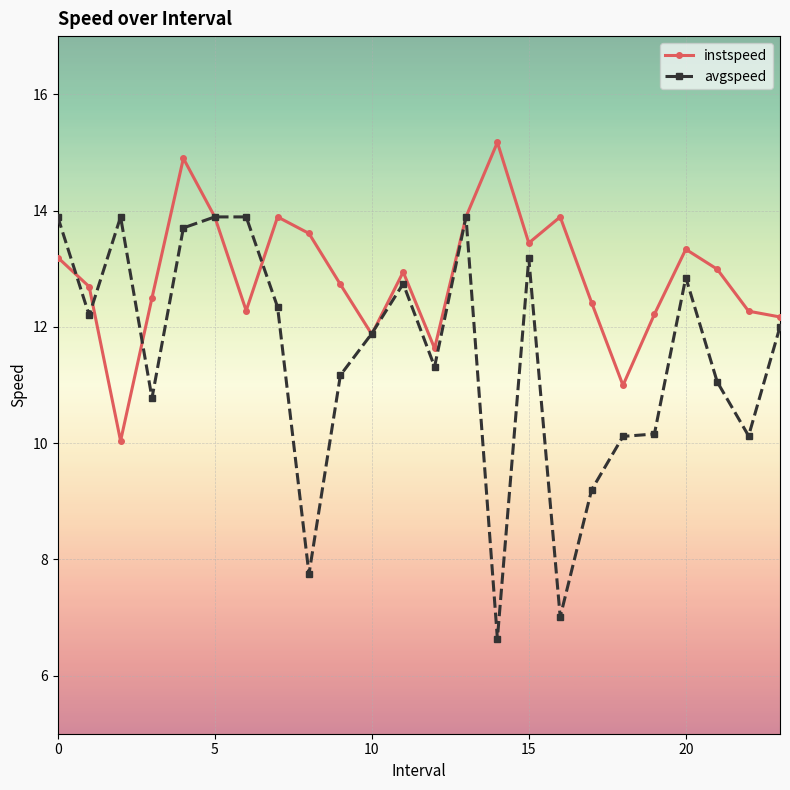

What is the value of the instspeed point at the 21st from the left?

13.3